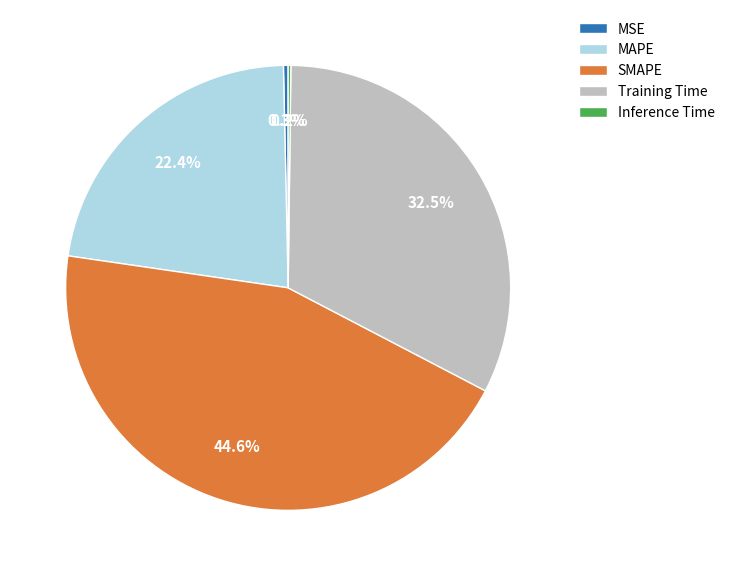

Which has a higher value, MSE or Training Time?

Training Time